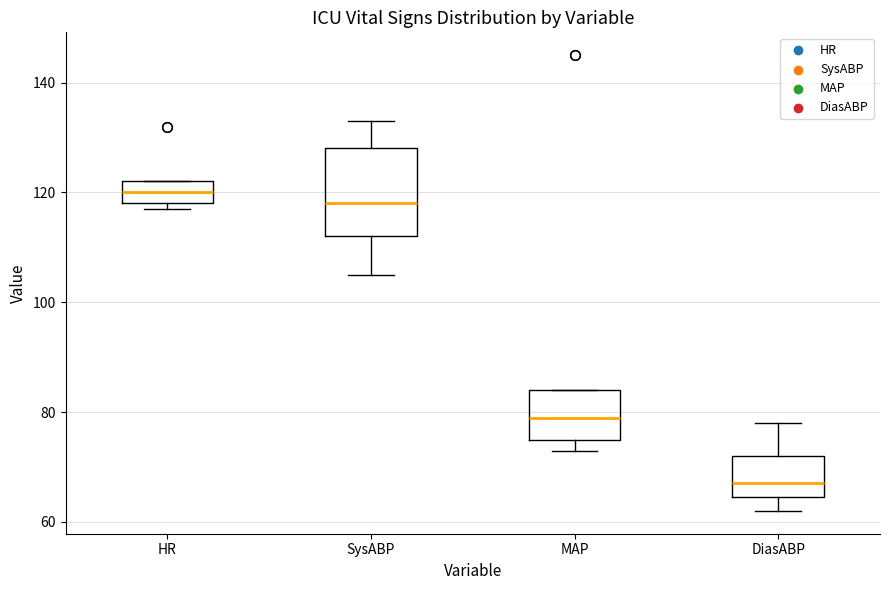

Reading left to right, transcribe this box plot: for each box, give where its median line is, the range the box spans, and where its two whiskers end, as read against the y-axis. The values are not printed on the chart, so give them approximately, as read against the axis.

HR: median 120, box 118 to 122, whiskers 118 (just below the box's lower edge) to 122
SysABP: median 118, box 112 to 128, whiskers 106 to 134
MAP: median 80, box 76 to 84, whiskers 74 to 84
DiasABP: median 68, box 64 to 72, whiskers 62 to 78